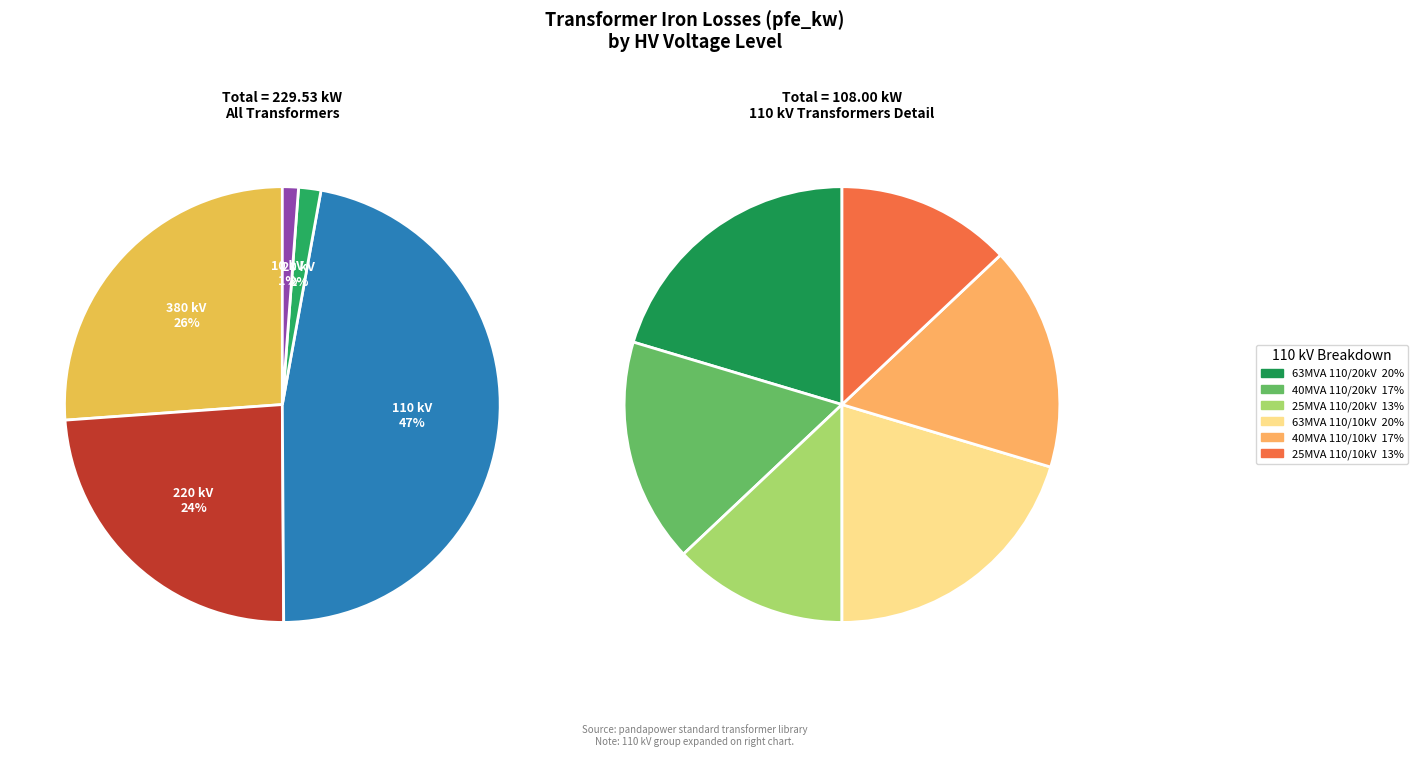

Does 10 account for over 50% of the chart?

No